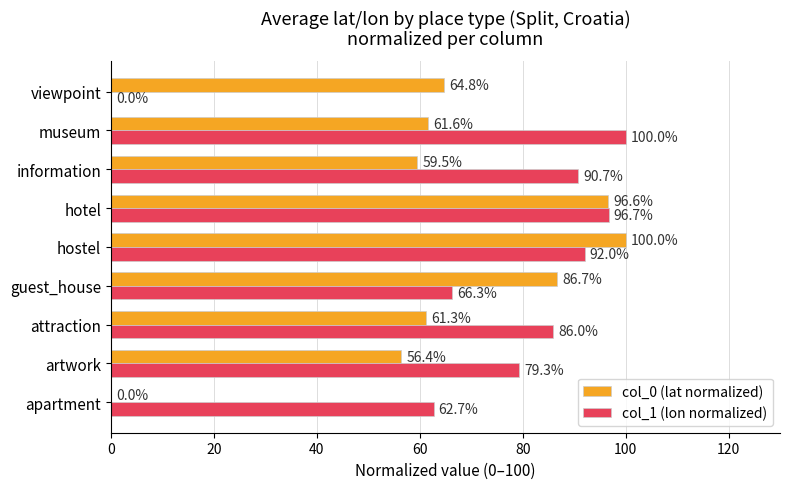

True or false: col_1 (lon normalized) has a value of 100.0 at museum.

True